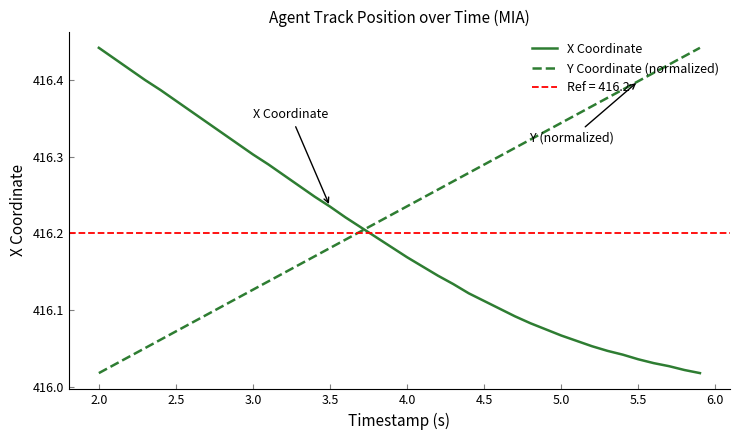

Reading left to right, what are all the values shown in this chart?

X Coordinate: 416.4	416.4	416.4	416.4	416.4	416.4	416.4	416.3	416.3	416.3	416.3	416.3	416.3	416.3	416.2	416.2	416.2	416.2	416.2	416.2	416.2	416.2	416.1	416.1	416.1	416.1	416.1	416.1	416.1	416.1	416.1	416.1	416.1	416.0	416.0	416.0	416.0	416.0	416.0	416.0
Y Coordinate (normalized): 416.0	416.0	416.0	416.1	416.1	416.1	416.1	416.1	416.1	416.1	416.1	416.1	416.1	416.2	416.2	416.2	416.2	416.2	416.2	416.2	416.2	416.2	416.3	416.3	416.3	416.3	416.3	416.3	416.3	416.3	416.3	416.4	416.4	416.4	416.4	416.4	416.4	416.4	416.4	416.4